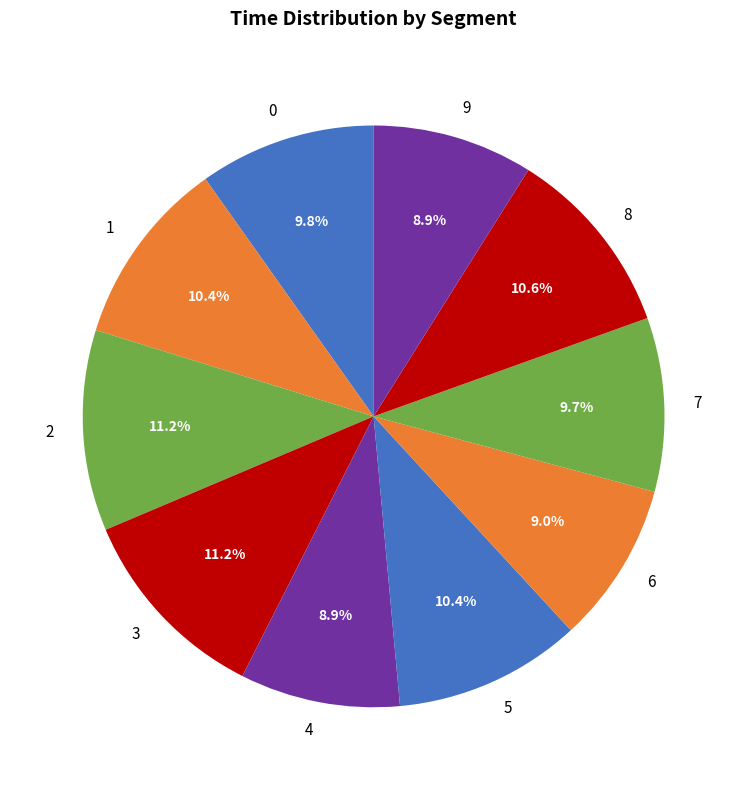

What is the ratio of the value at 2 to the value at 4?

1.3